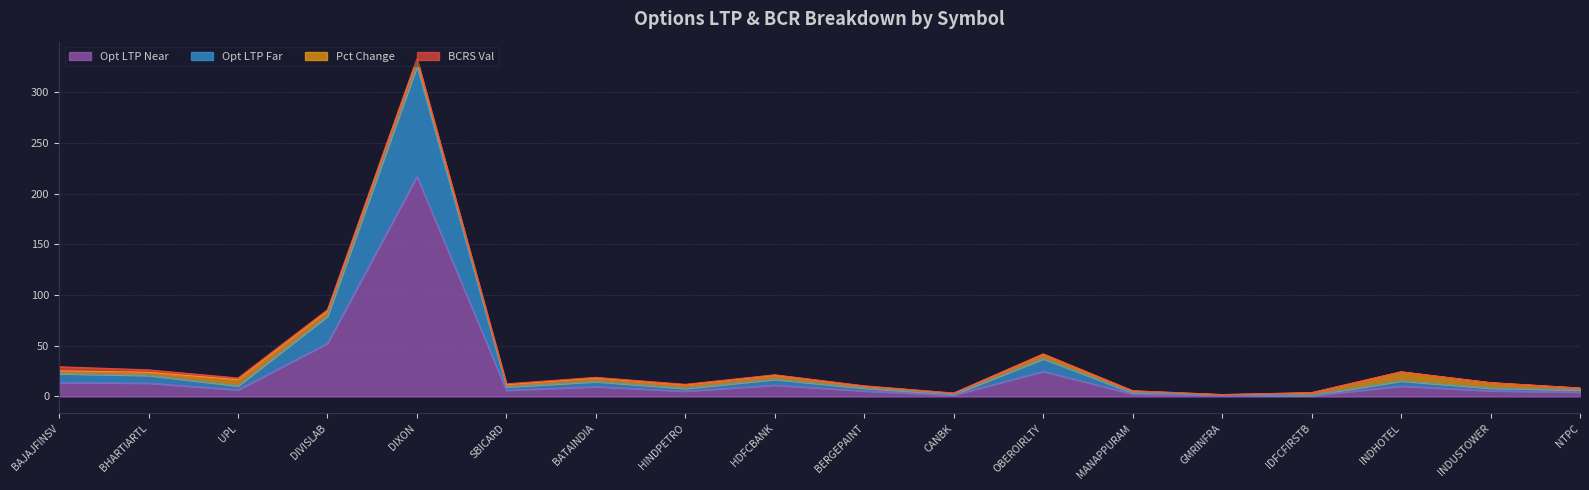

How many interior local peaks does the opt_ltp_far series have?

5